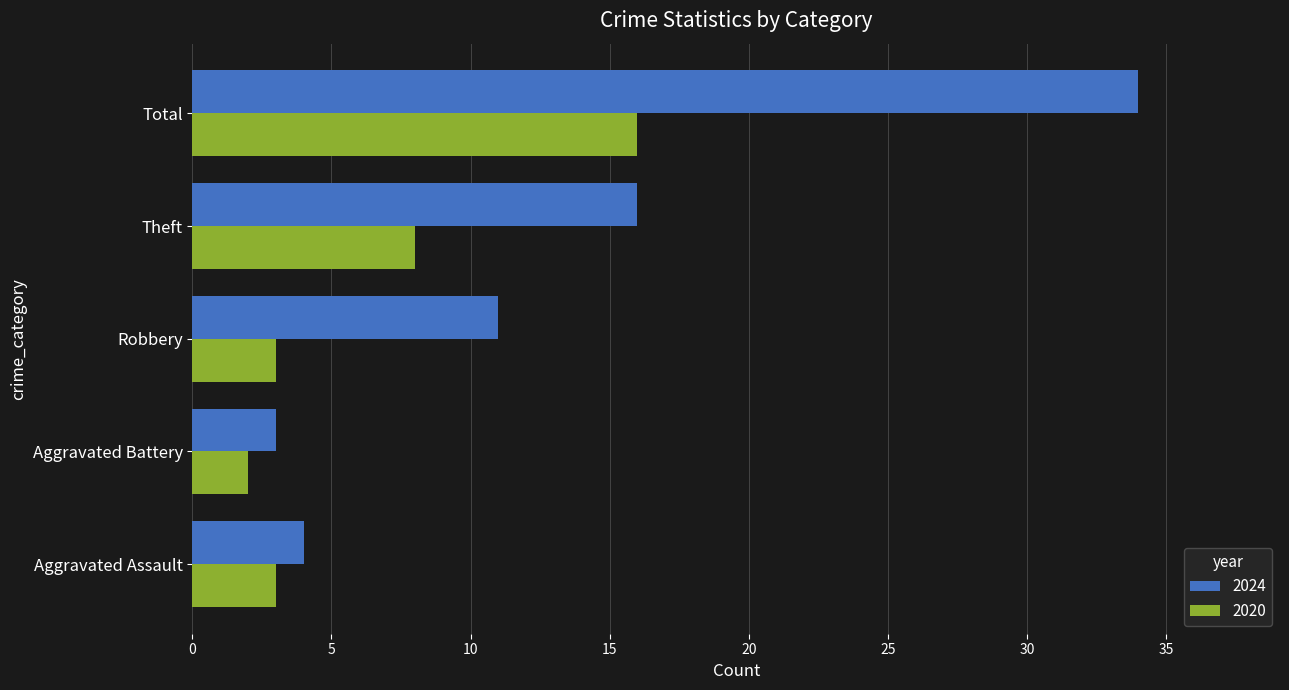

Which series has the largest range (max minus min)?

2024